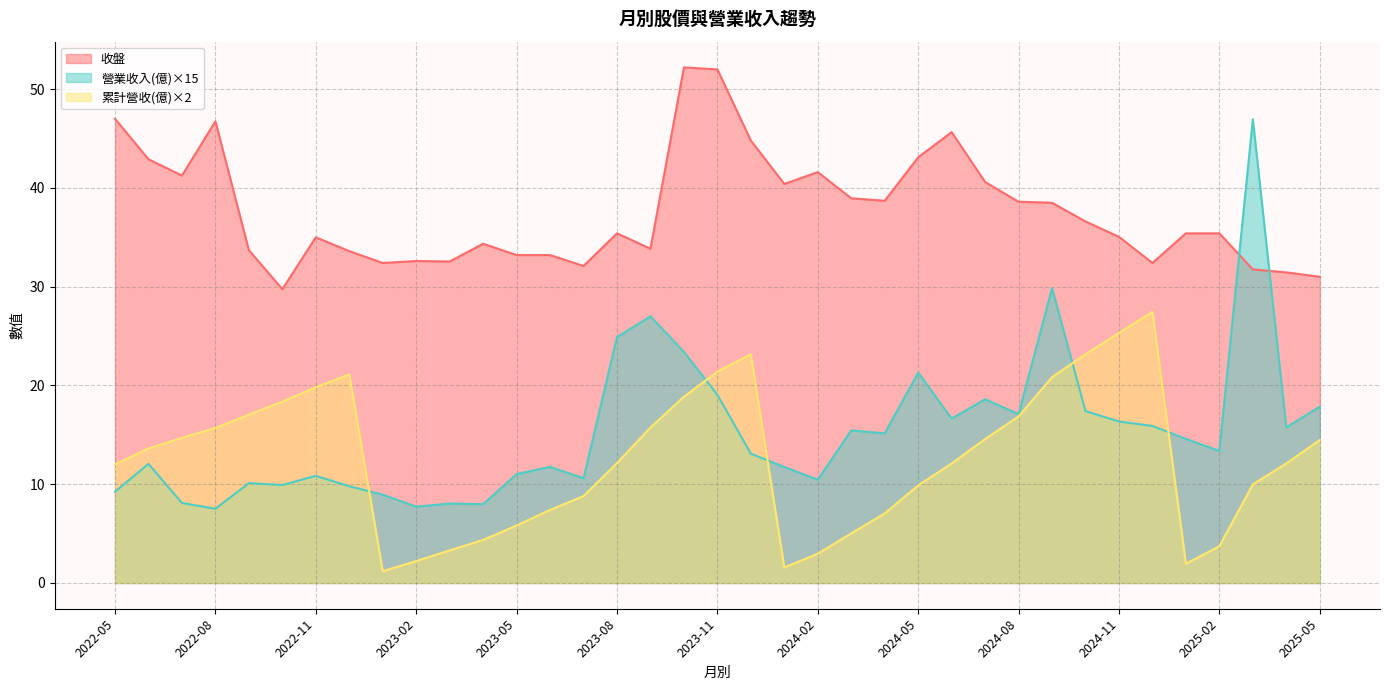

What is the lowest value of the 收盤 series?

29.8